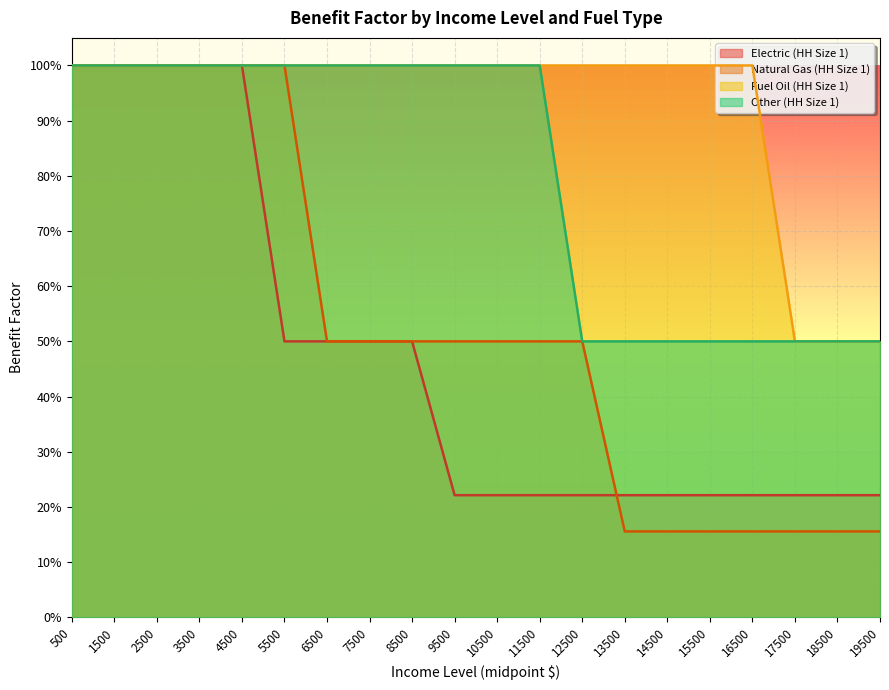

What is the value of the Natural Gas (HH Size 1) point at the 19th from the left?

0.2